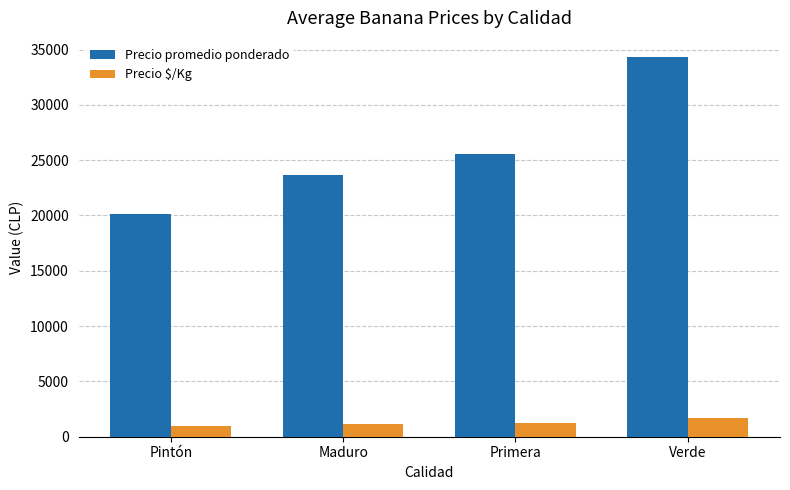

The Precio $/Kg series shows 1181.9 at Maduro. True or false?

True